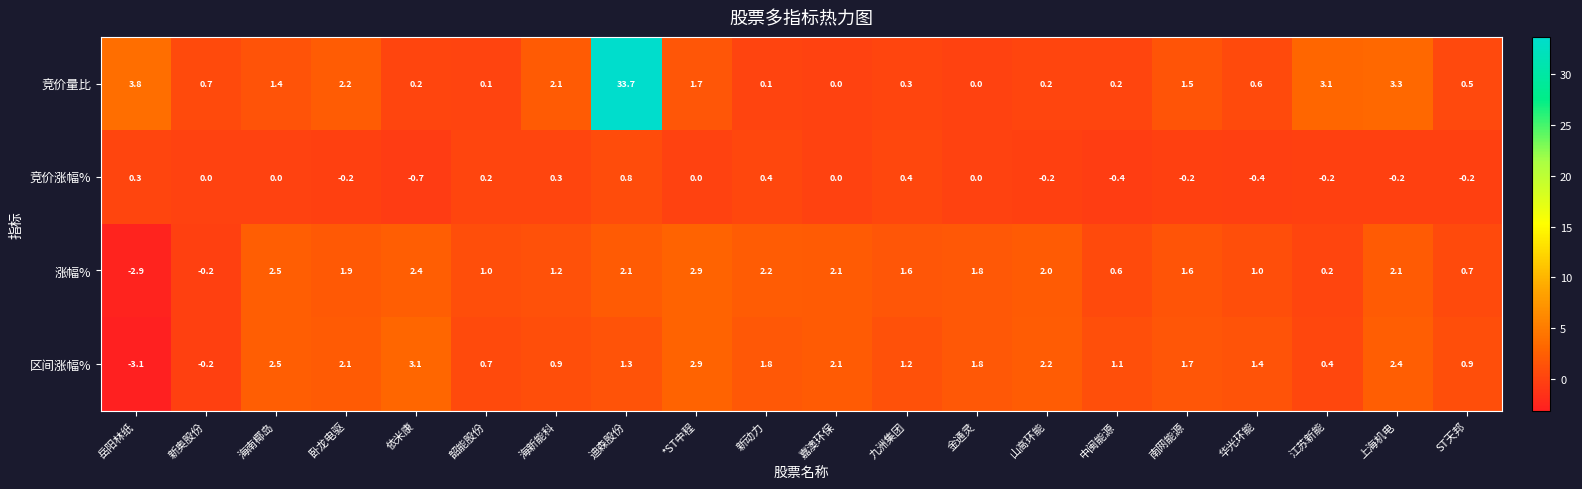

Which series has the widest spread of values?

竞价量比